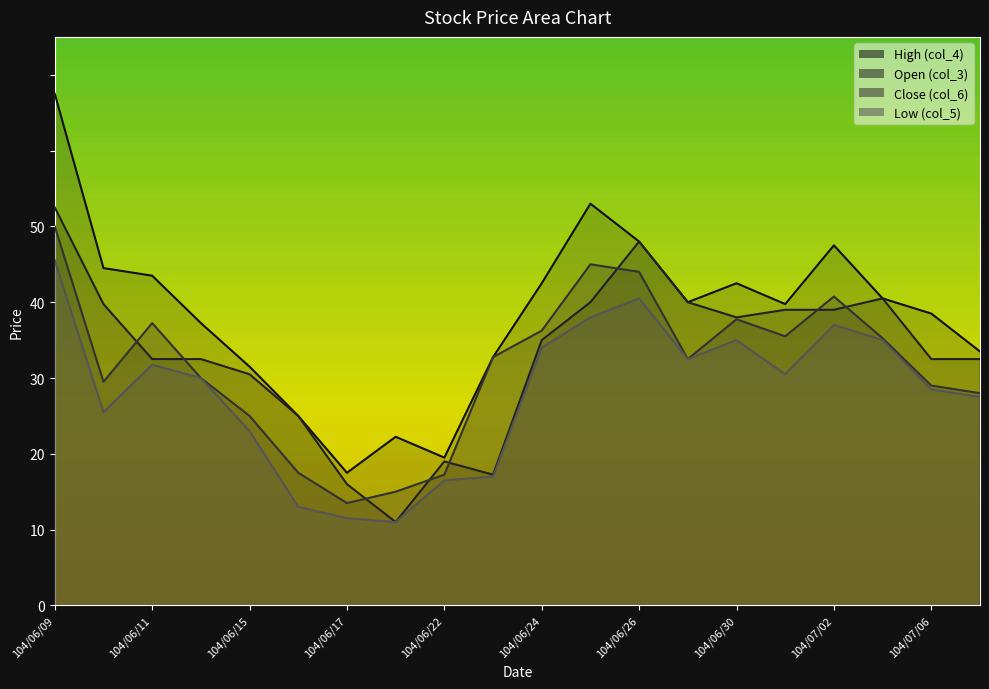

At which label does Open (col_3) first exceed 35?

104/06/09